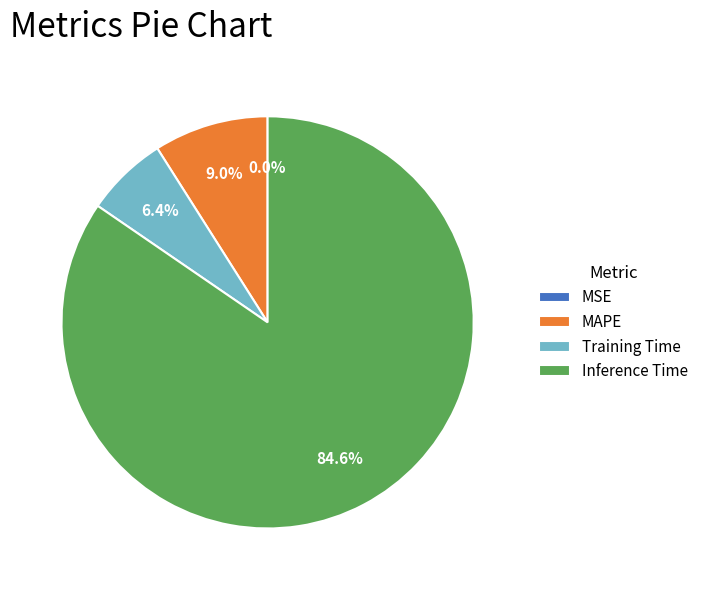

What is the largest slice in the pie chart?

Inference Time